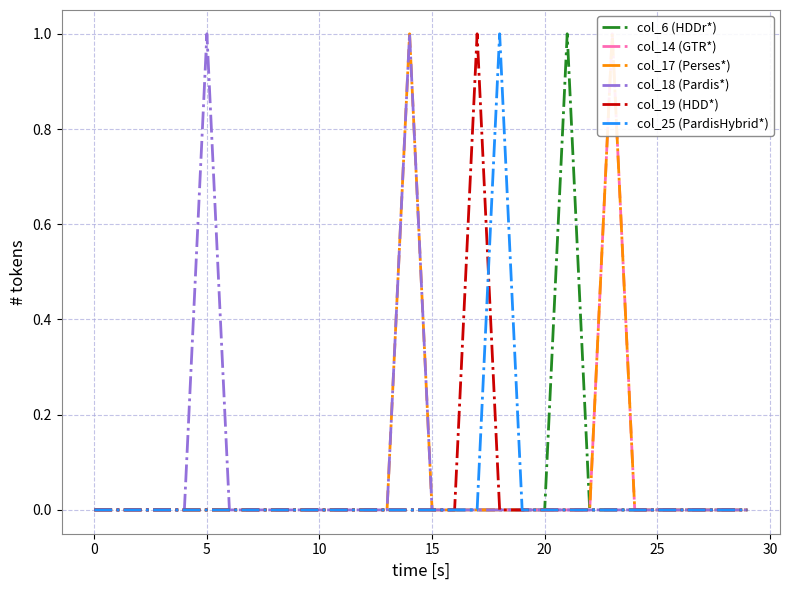

What is the label of the 14th point from the right?

16